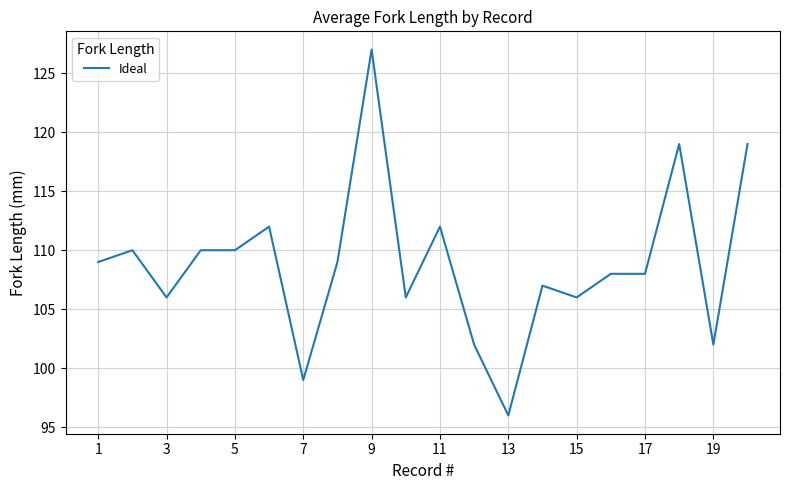

What is the difference between the maximum and minimum values?

31